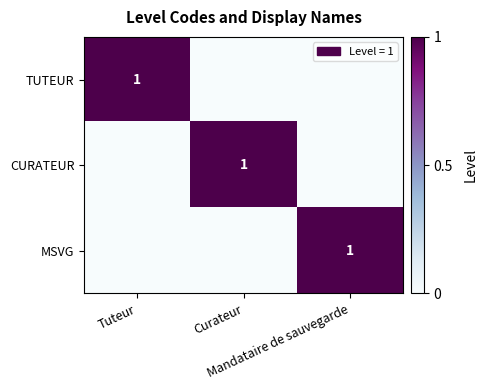

What is the highest value of the MSVG series?

1